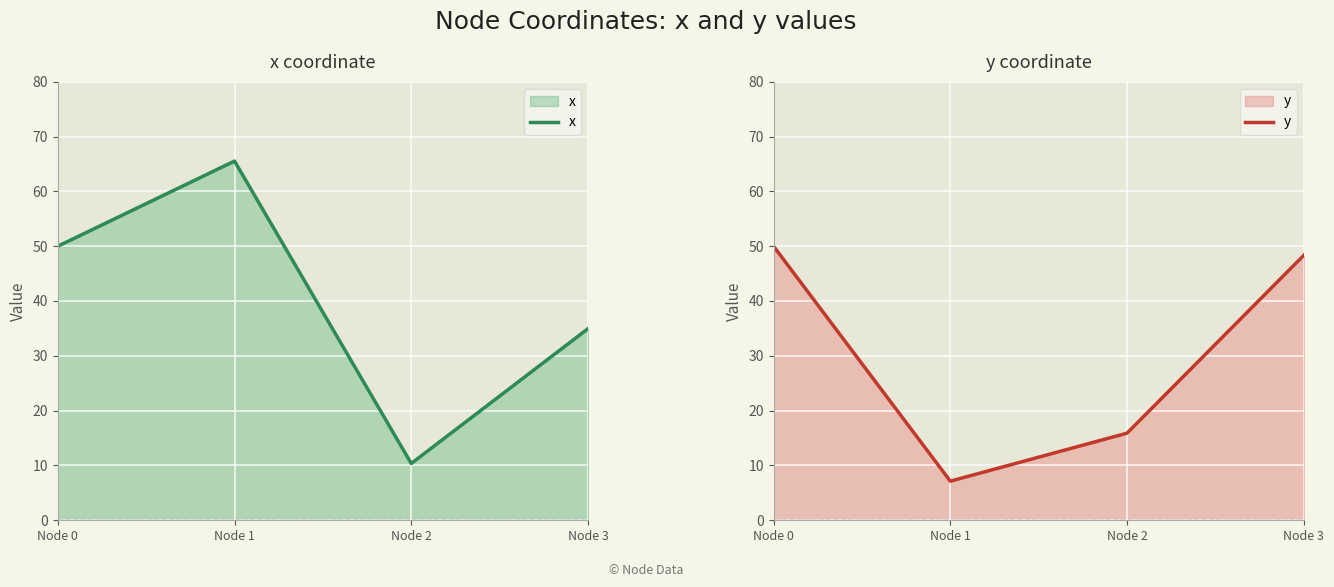

How many data points does each series have?

4